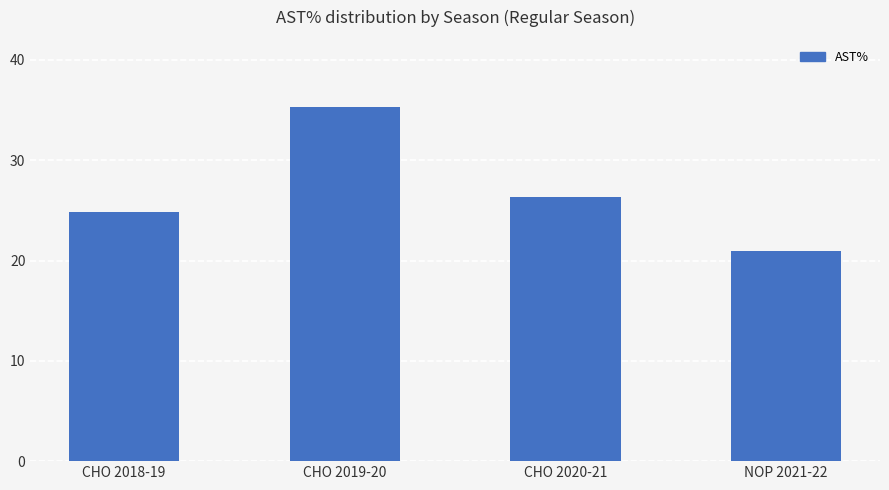

What is the difference between the maximum and minimum values?

14.3